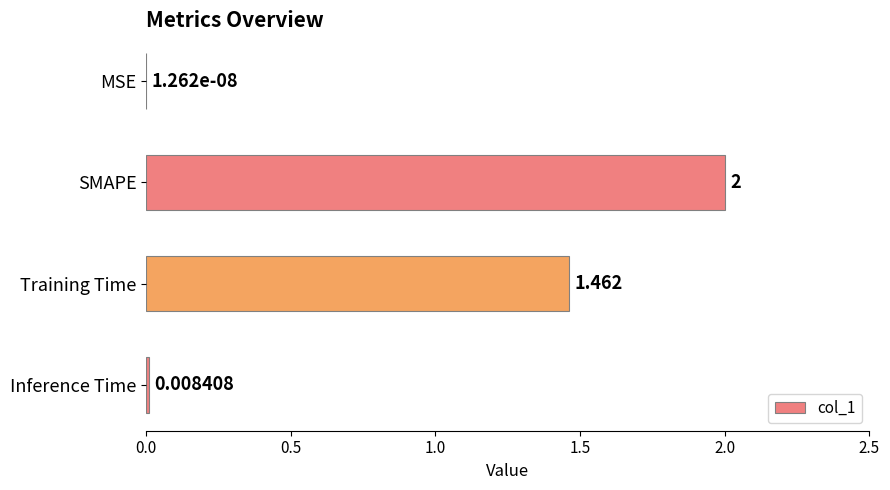

Which has a higher value, MSE or Training Time?

Training Time